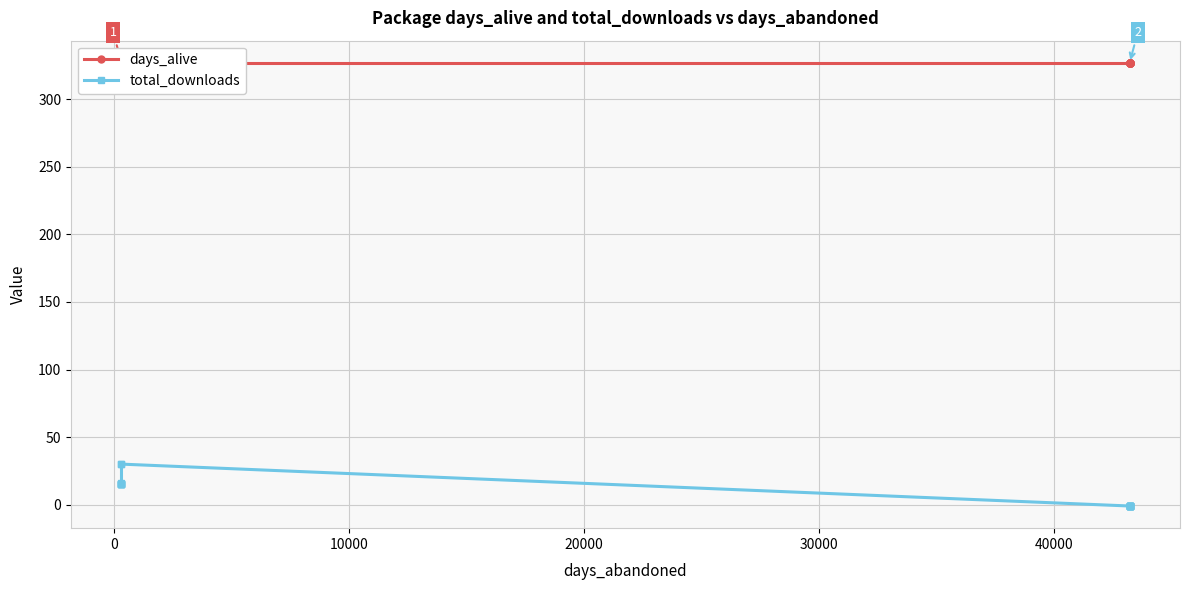

How many lines are shown in the chart?

2